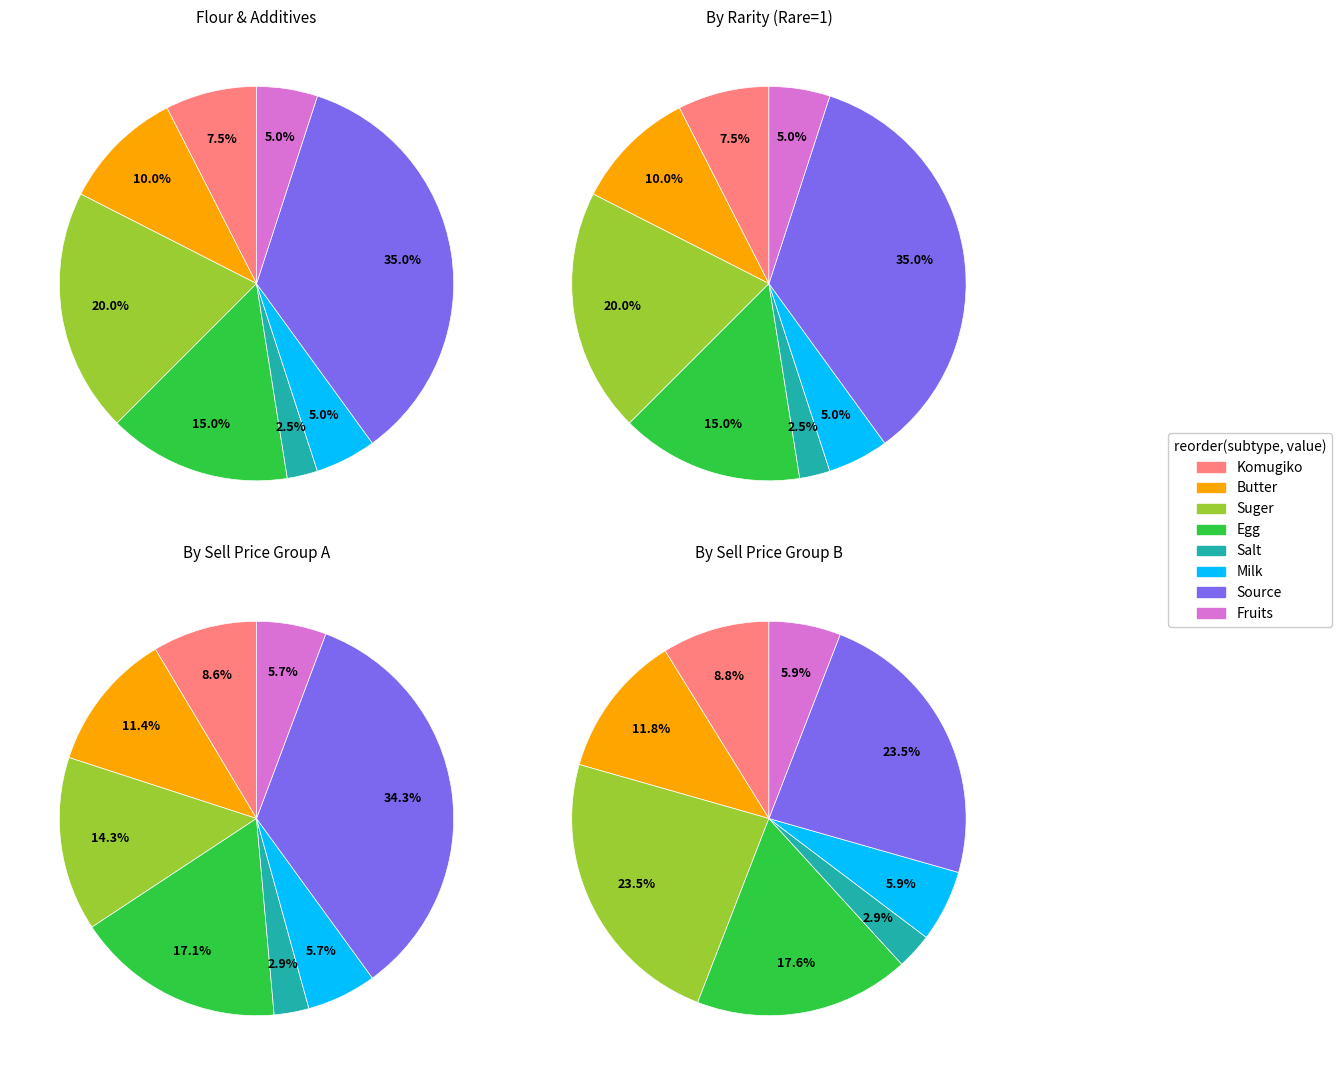

To the nearest percent, what is the average slice percentage?

12%